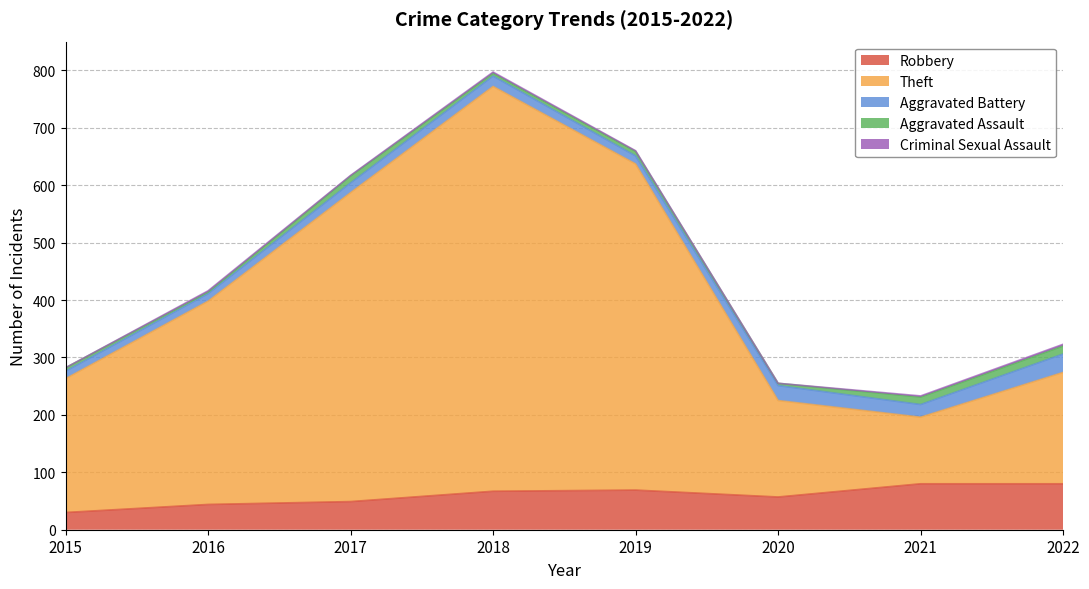

What is the value of the Aggravated Assault point at the 4th from the left?

5